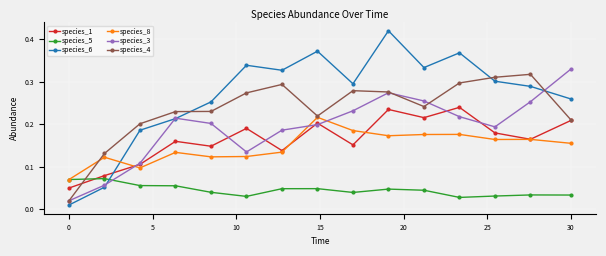

True or false: species_3 and species_5 cross at least once.

True